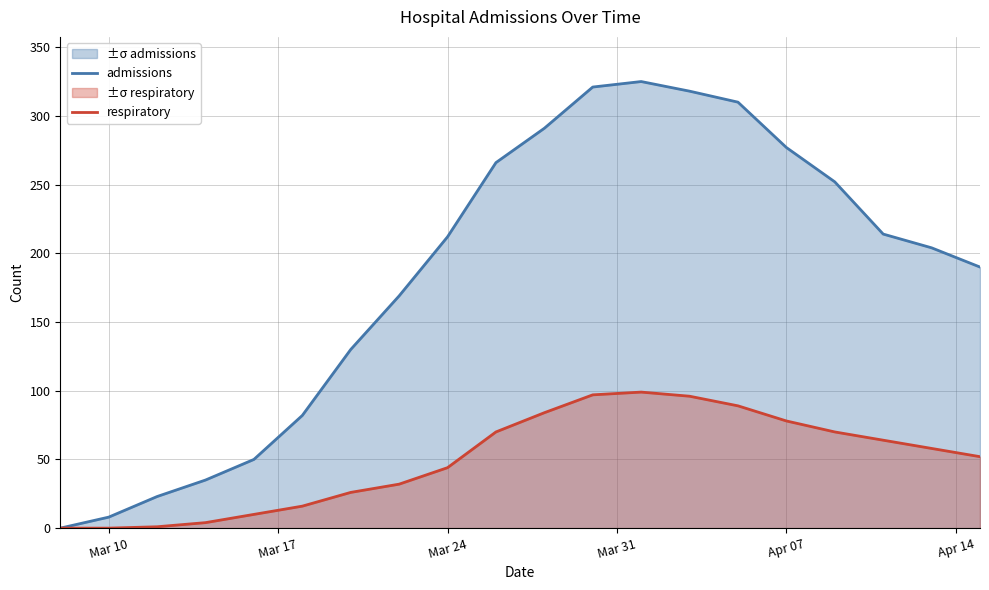

What are all the series names shown in the legend?

admissions, respiratory